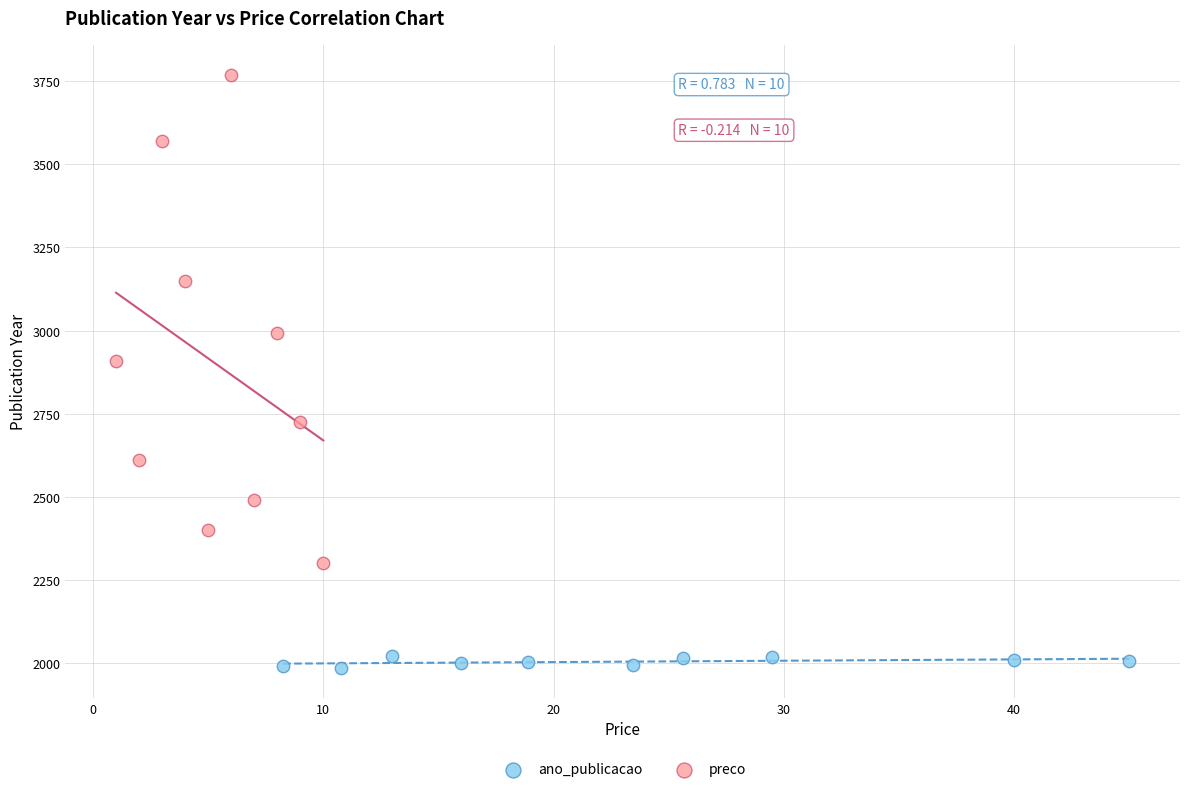

Which series contains the lowest Y value?

ano_publicacao